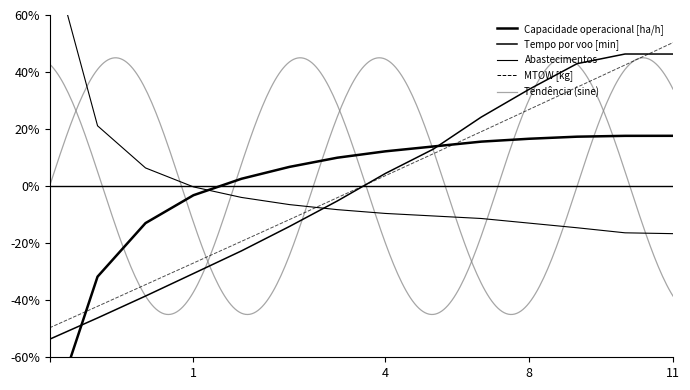

Is the value of MTOW [kg] at 7 greater than the value of Capacidade operacional [ha/h] at 4?

Yes